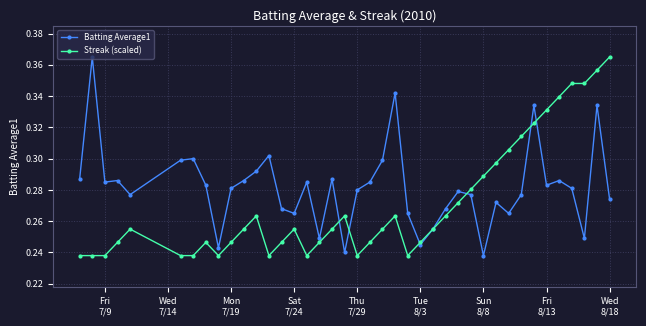

What is the difference between the second highest and second lowest values in the Streak (scaled) series?

0.1